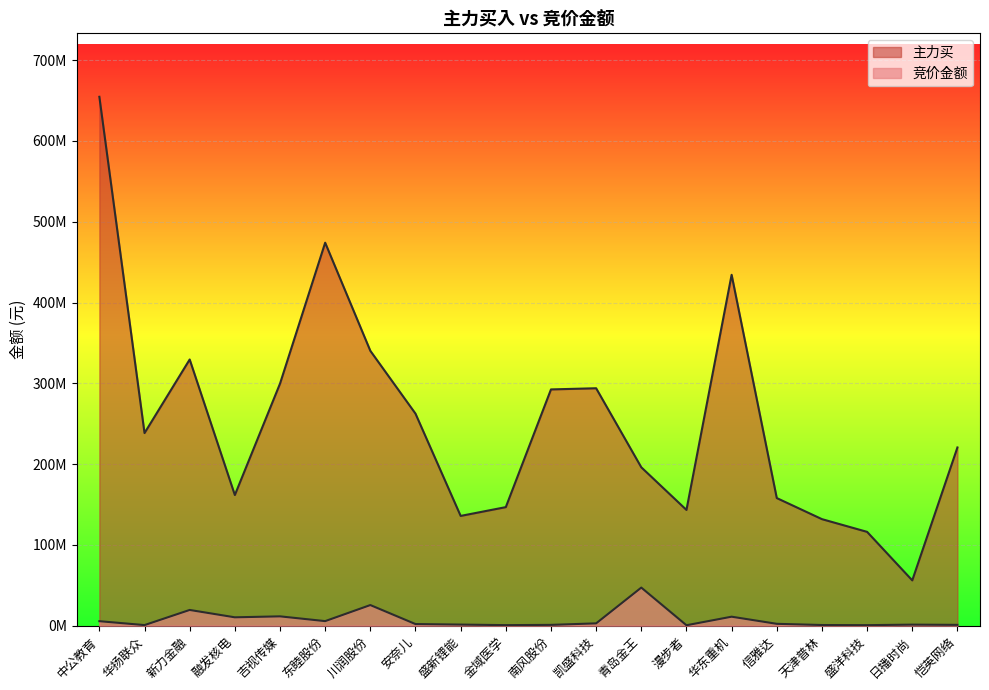

What are all the series names shown in the legend?

竞价金额, 主力买